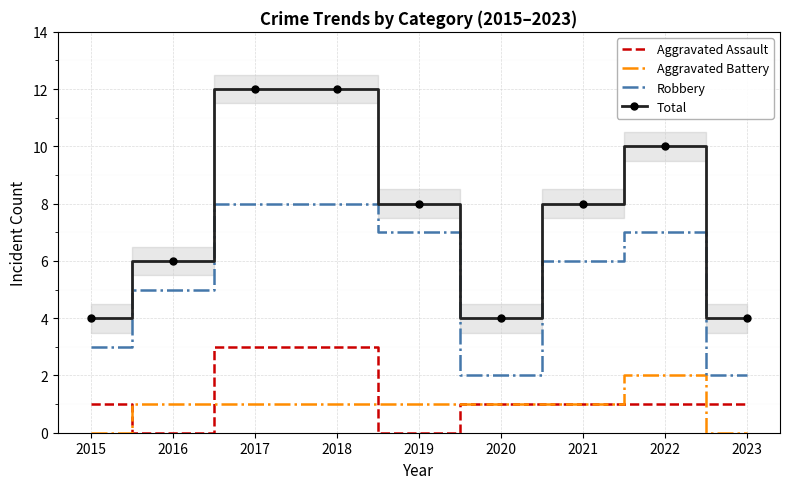

How many data points in Aggravated Battery are above 1?

1